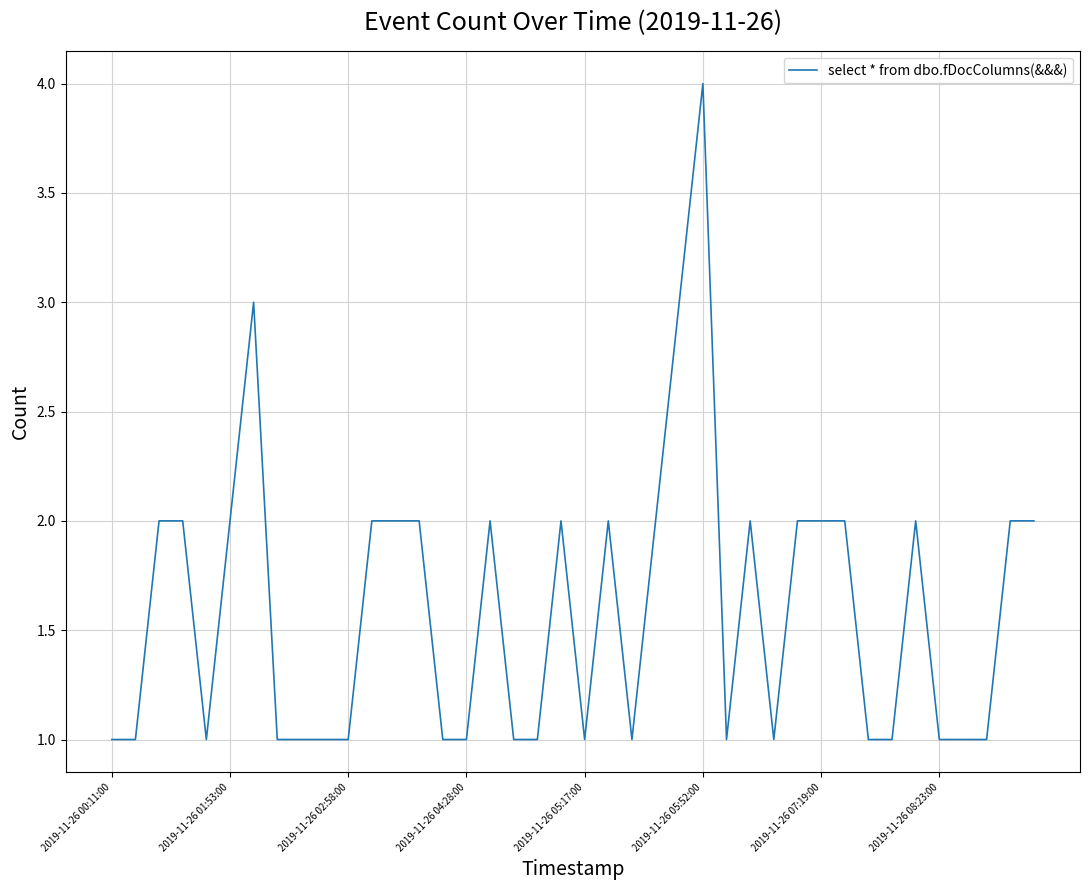

How many lines are shown in the chart?

1